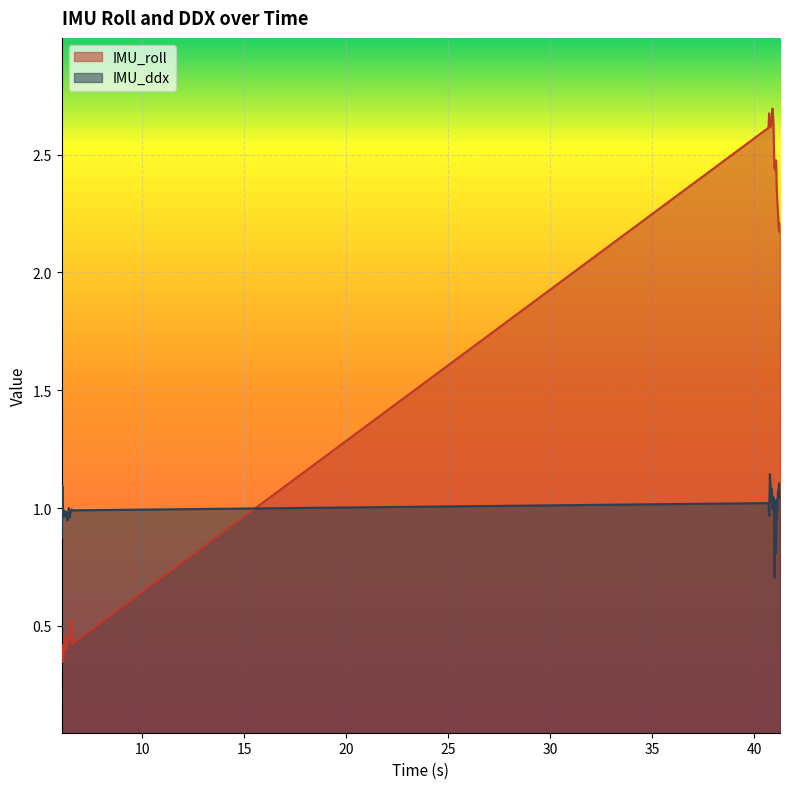

Reading left to right, what are all the values shown in this chart?

IMU_roll: 0.4	0.4	0.3	0.4	0.4	0.5	0.4	0.4	0.4	0.4	0.4	0.4	0.5	0.4	0.5	0.4	0.4	2.6	2.7	2.6	2.6	2.6	2.6	2.6	2.7	2.7	2.6	2.5	2.4	2.5	2.4	2.5	2.4	2.3	2.3	2.2	2.2	2.2	2.2	2.2
IMU_ddx: 0.9	1.1	1.0	1.0	1.0	1.0	1.0	1.0	0.9	1.0	1.0	1.0	1.0	1.0	1.0	1.0	1.0	1.0	1.0	1.1	1.1	1.0	1.1	1.1	1.0	1.0	1.0	1.0	0.7	0.9	0.8	0.8	1.0	1.0	1.0	1.1	1.1	1.1	1.0	1.1